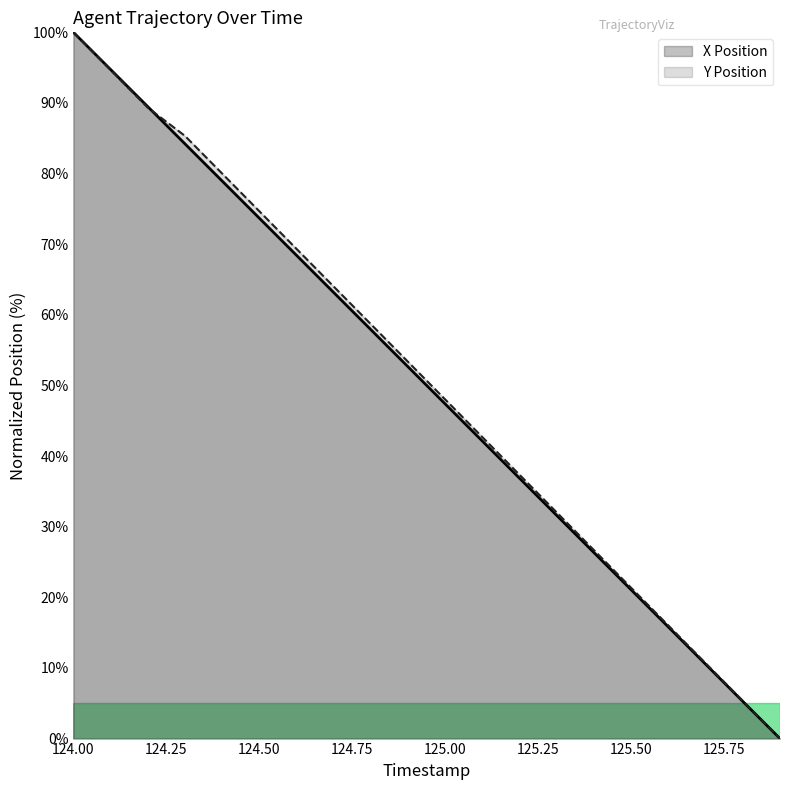

True or false: X Position has a value of 21.8 at 125.6.

False